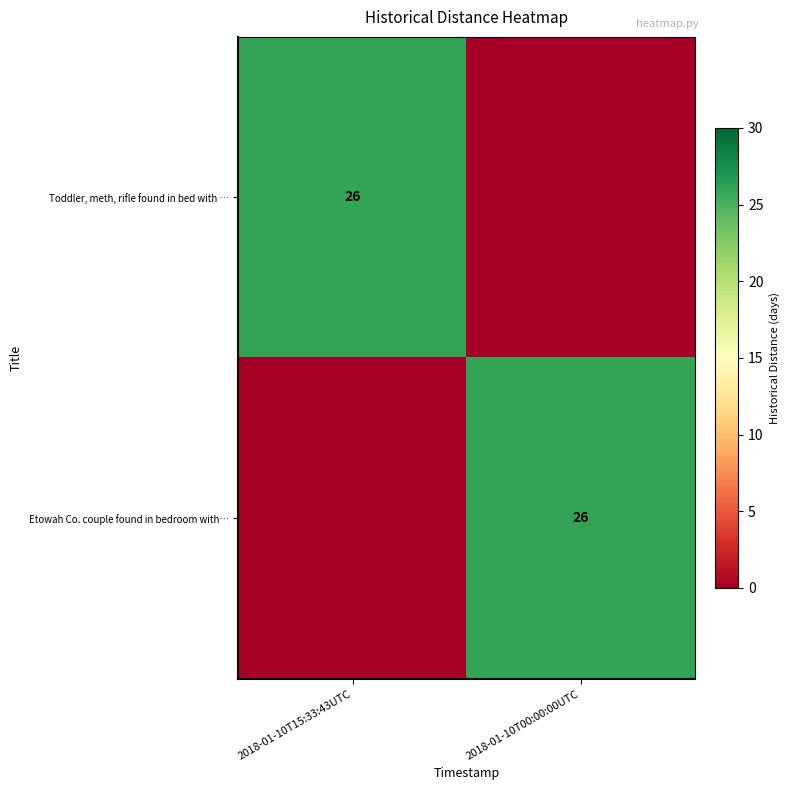

The Toddler, meth, rifle found in bed with … series shows 37 at 2018-01-10T15:33:43UTC. True or false?

False